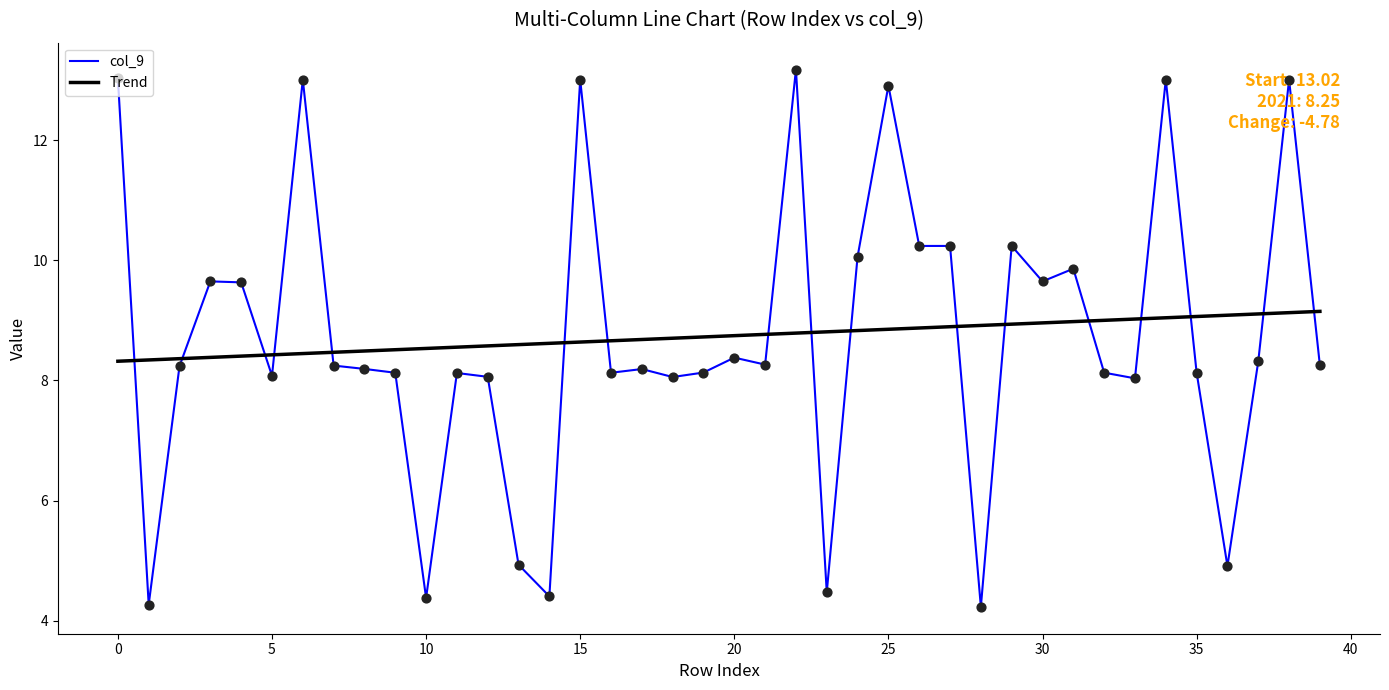

At how many categories does at least one series exceed 11?

7